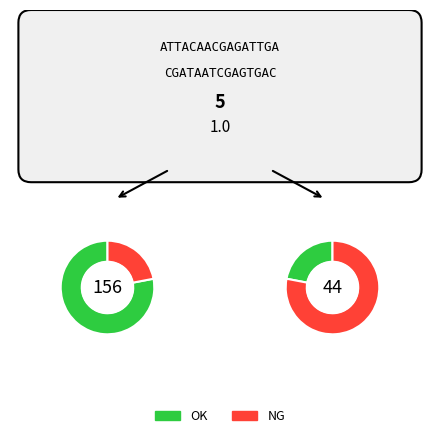

Is the sum of Switch 1 and Switch 2 greater than half?

Yes